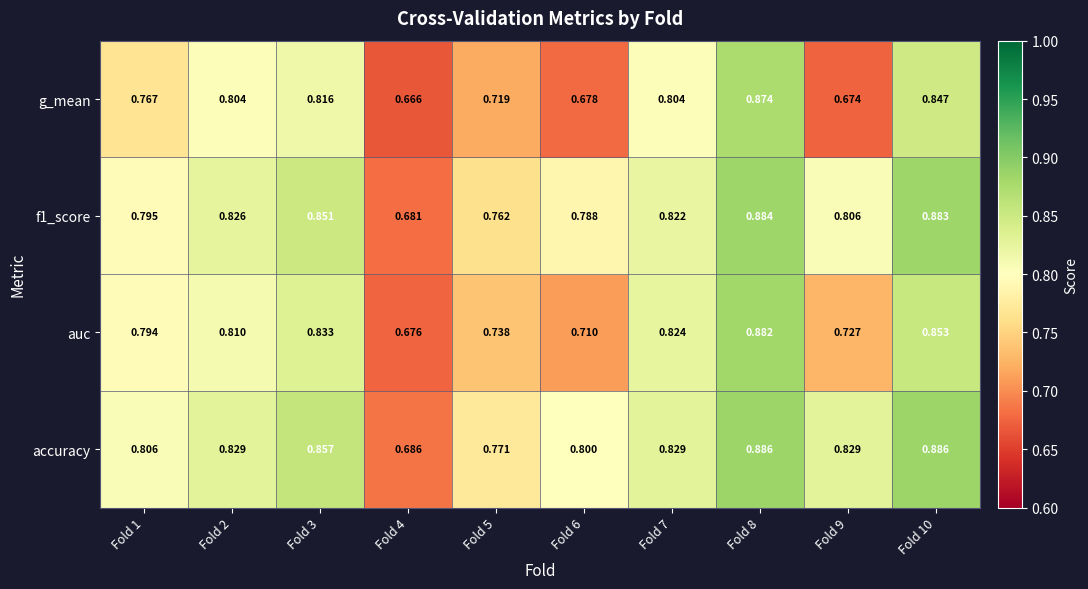

Which series changed the most between Fold 3 and Fold 8?

g_mean